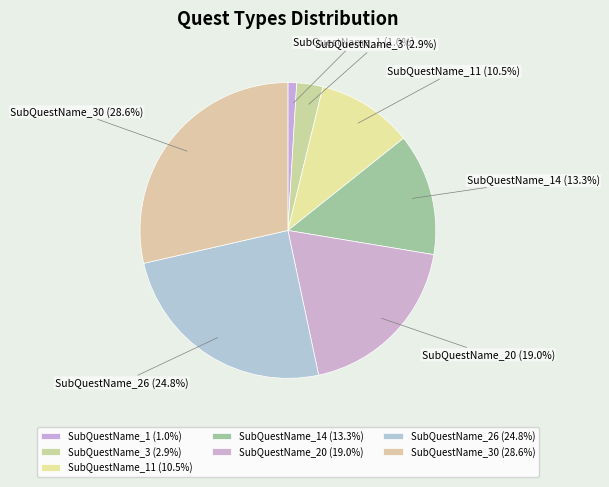

Count the number of slices in the pie.

7